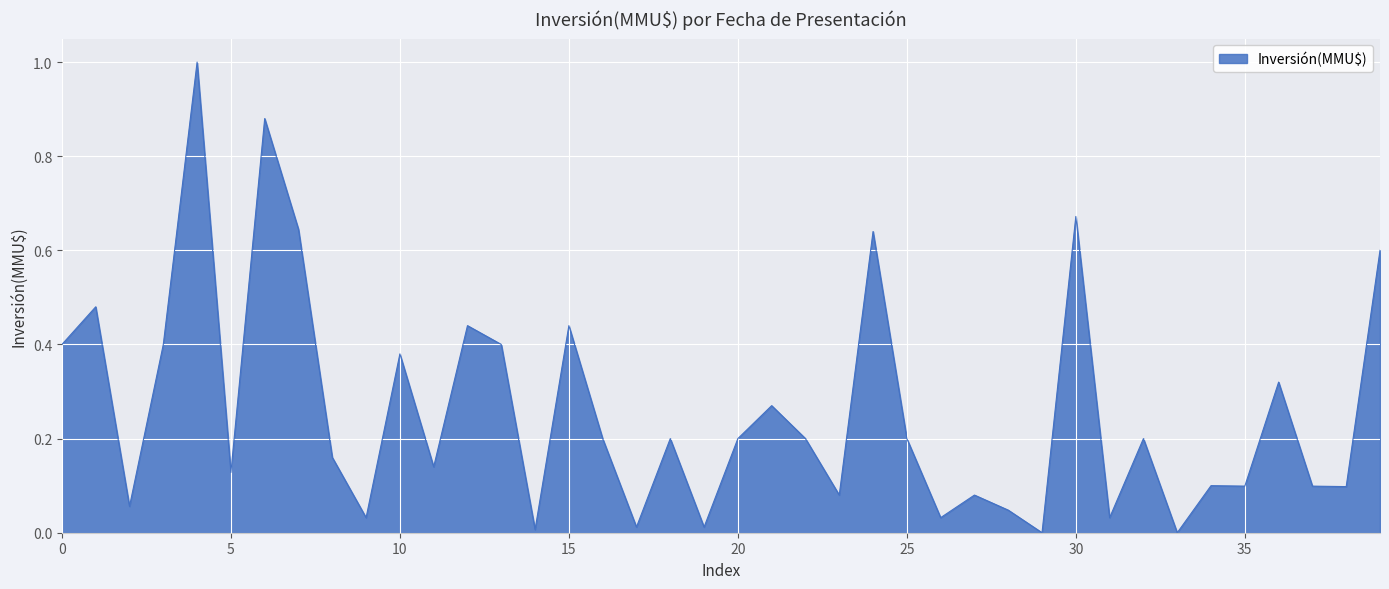

What is the difference between the maximum and minimum values?

1.0